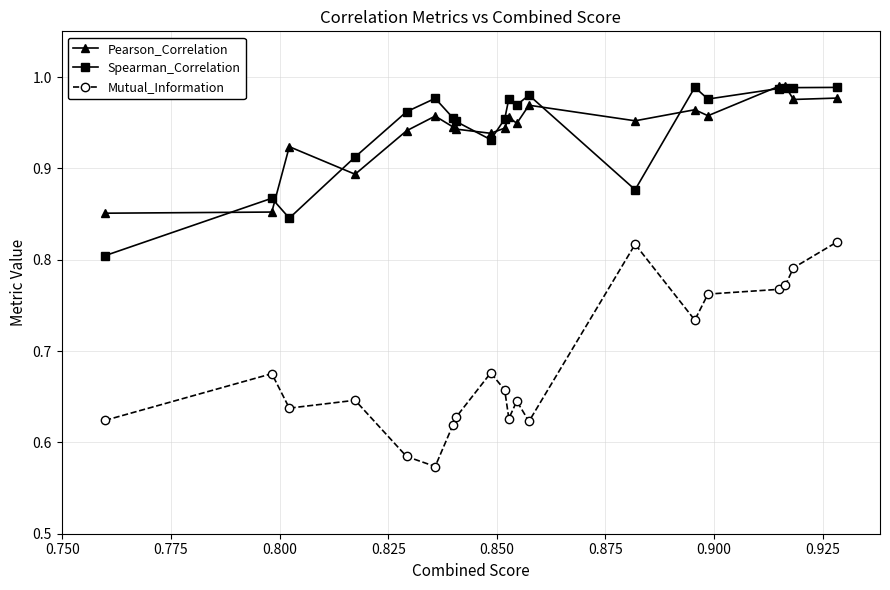

At how many categories does at least one series exceed 0?

20